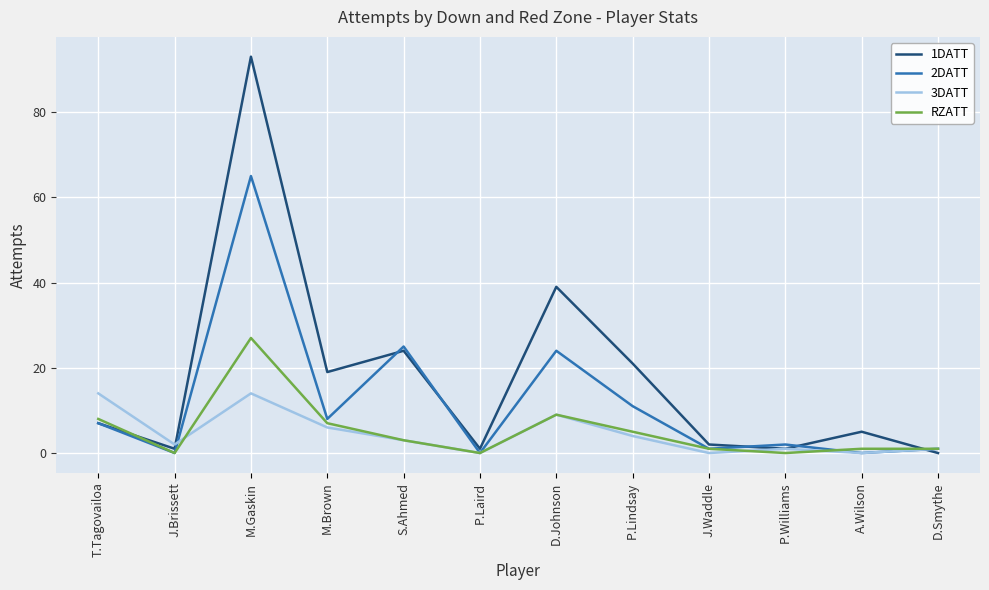

In RZATT, how many points are lower than both neighbors (excluding endpoints)?

3